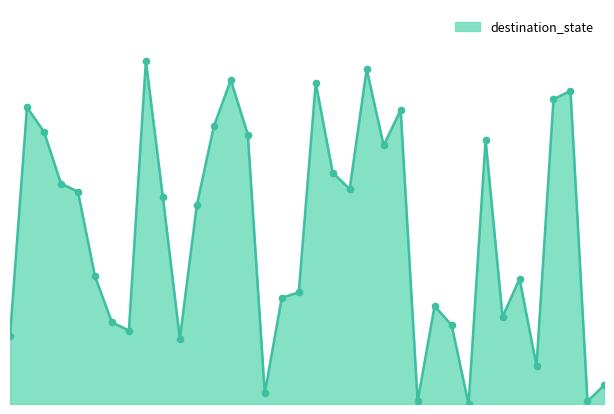

Is this an area chart (filled region under the line)?

Yes